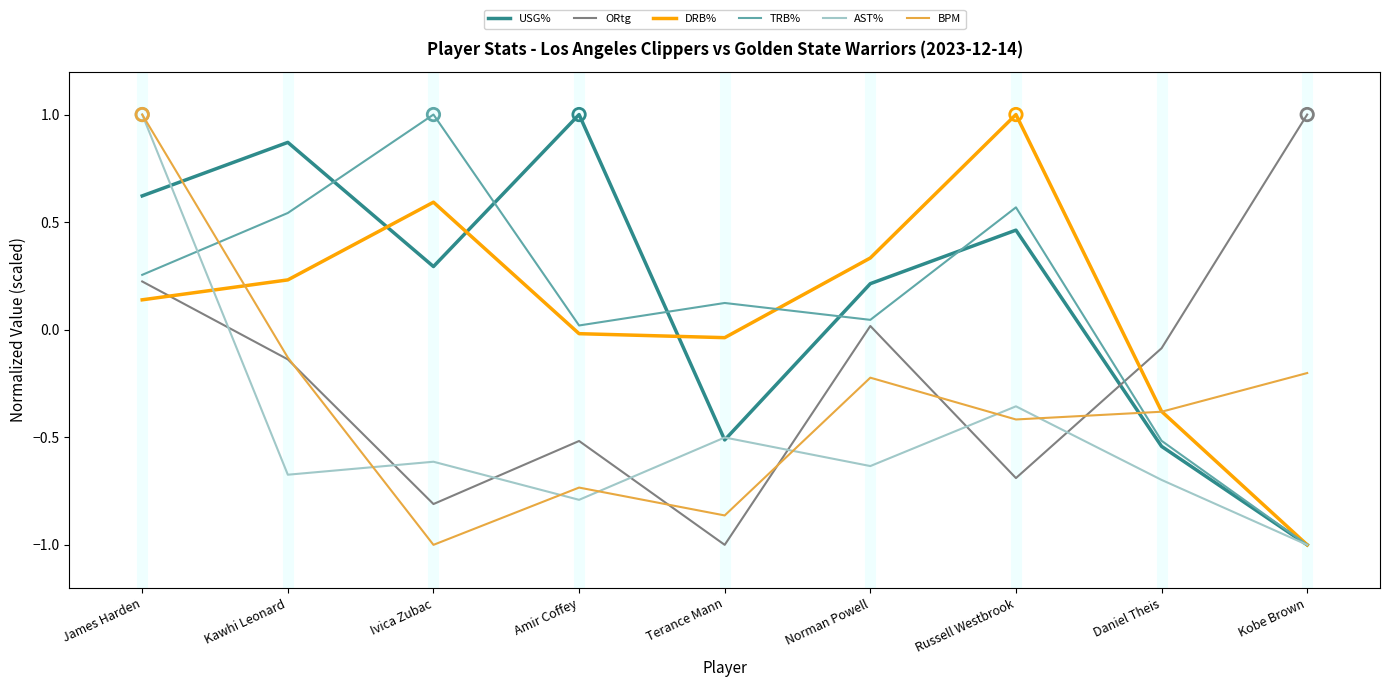

What is the total value across all series at Kobe Brown?

-3.2